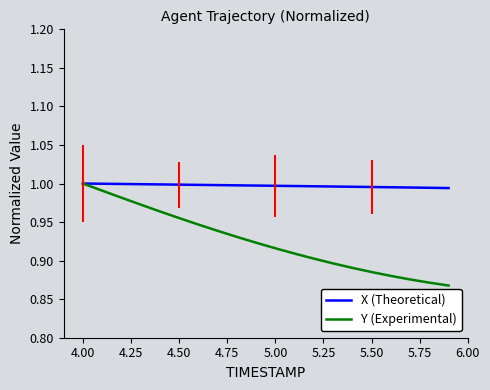

Which series has the largest total across all categories?

X (Theoretical)